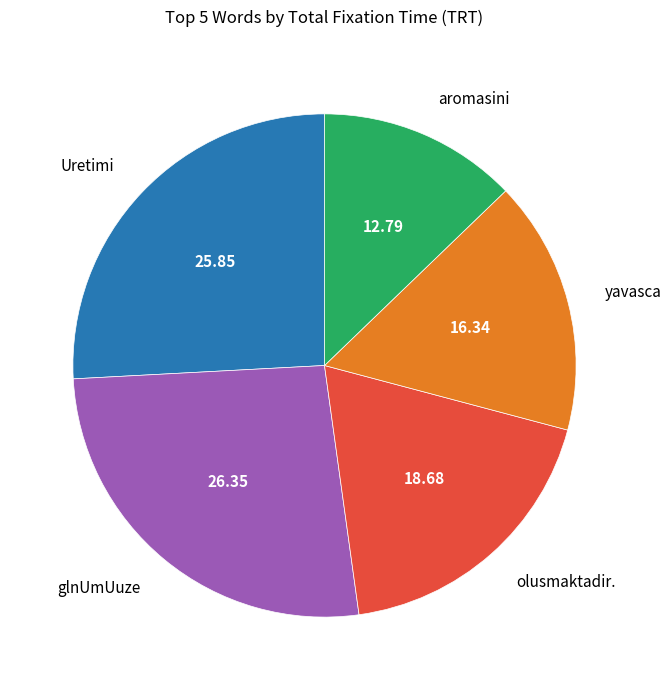

How many segments does this pie chart have?

5